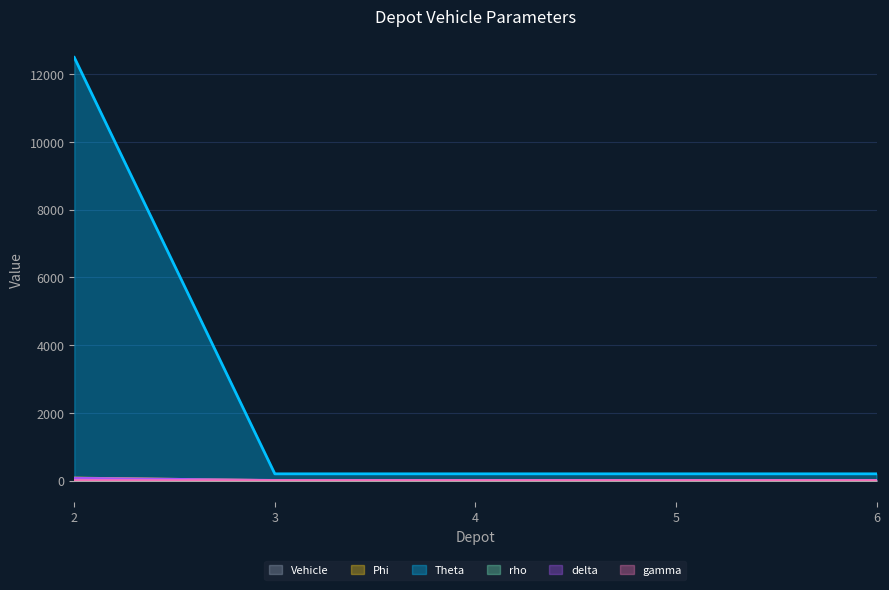

Rank the series by their maximum value, from lowest to highest.

gamma, rho, Vehicle, delta, Phi, Theta